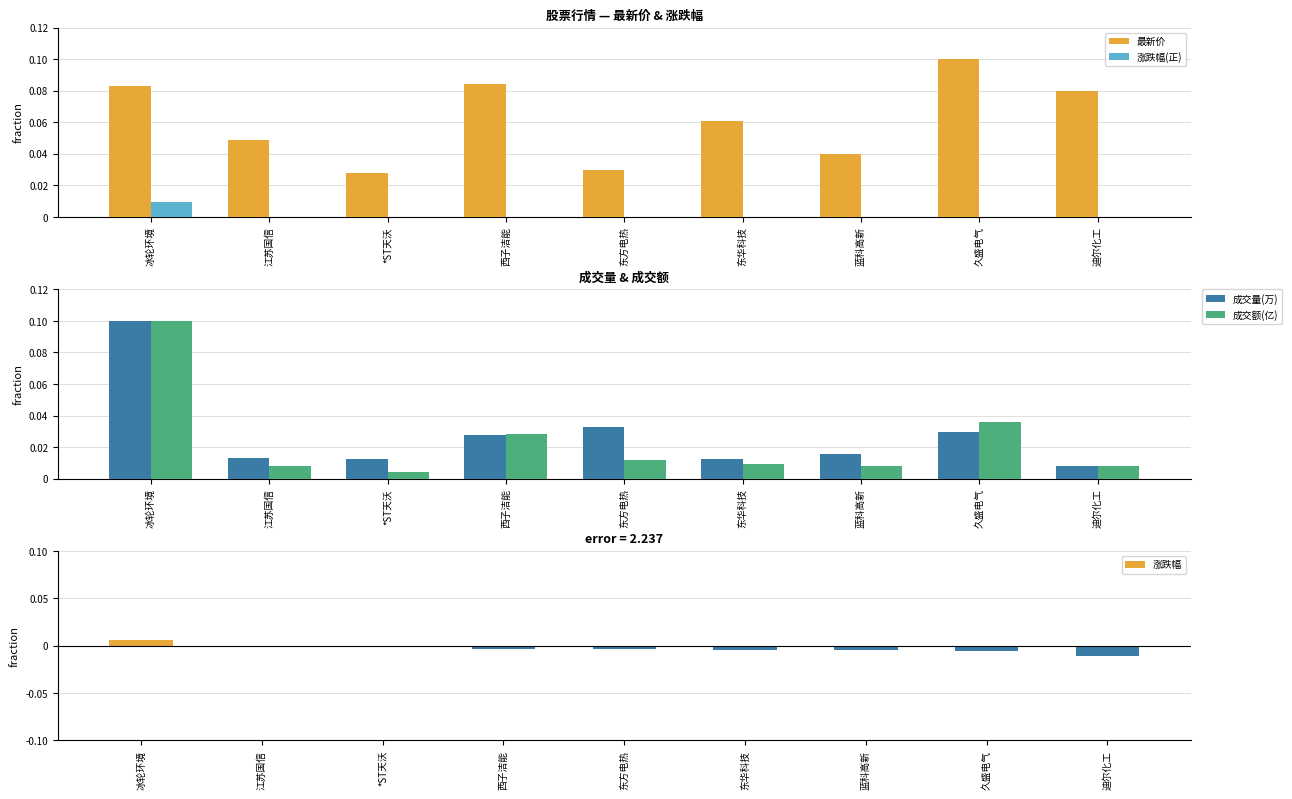

Which has a higher value, 东华科技 or 迪尔化工?

迪尔化工